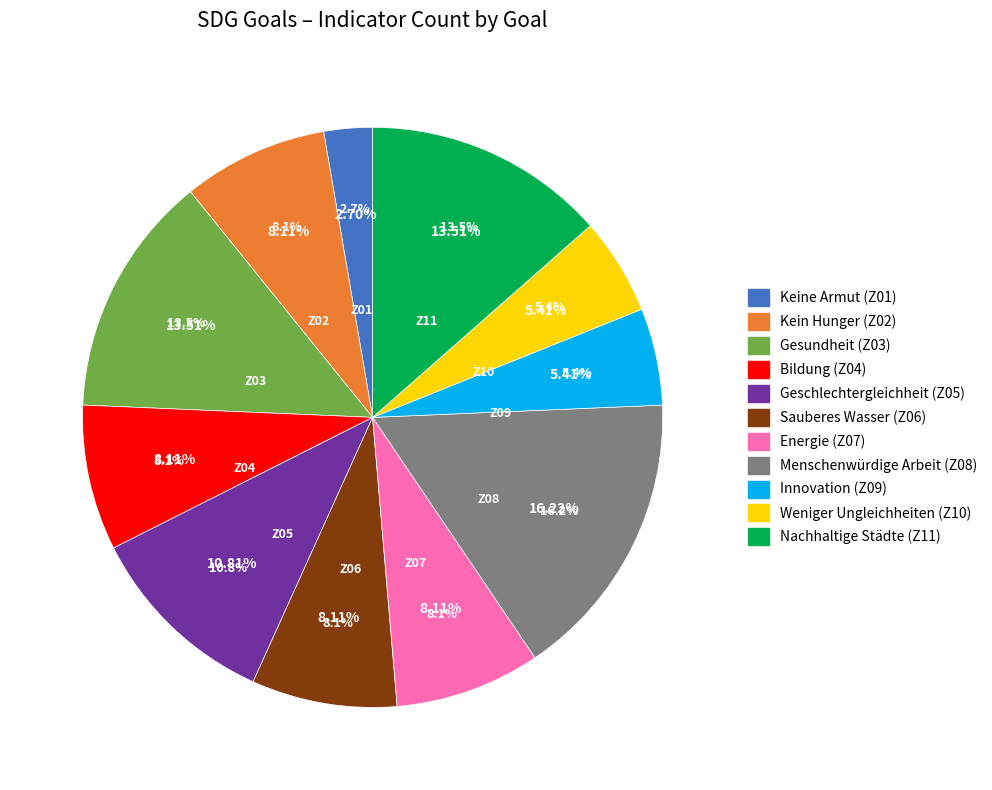

What is the largest slice in the pie chart?

Menschenwürdige Arbeit